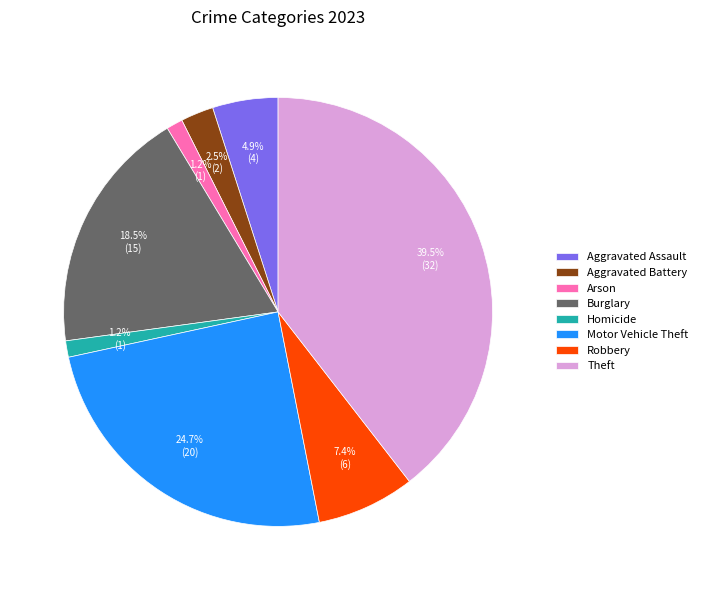

Does Robbery account for over 50% of the chart?

No